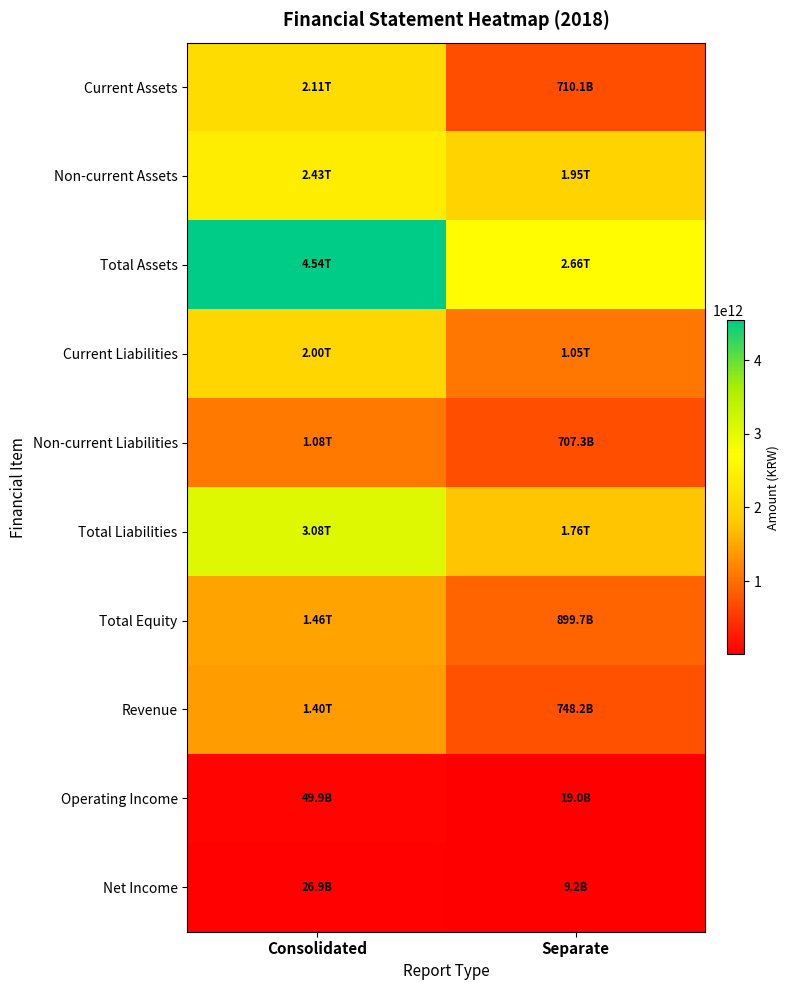

Reading left to right, transcribe all the data shown in this chart.

Current Assets: Consolidated=2109486140618	Separate=710072979008
Non-current Assets: Consolidated=2430577678197	Separate=1951133911596
Total Assets: Consolidated=4540063818815	Separate=2661206890604
Current Liabilities: Consolidated=2000321724287	Separate=1054180882548
Non-current Liabilities: Consolidated=1077702653387	Separate=707331763255
Total Liabilities: Consolidated=3078024377674	Separate=1761512645803
Total Equity: Consolidated=1462039441141	Separate=899694244801
Revenue: Consolidated=1398147717155	Separate=748233108575
Operating Income: Consolidated=49946548702	Separate=18974443836
Net Income: Consolidated=26876632528	Separate=9171738883